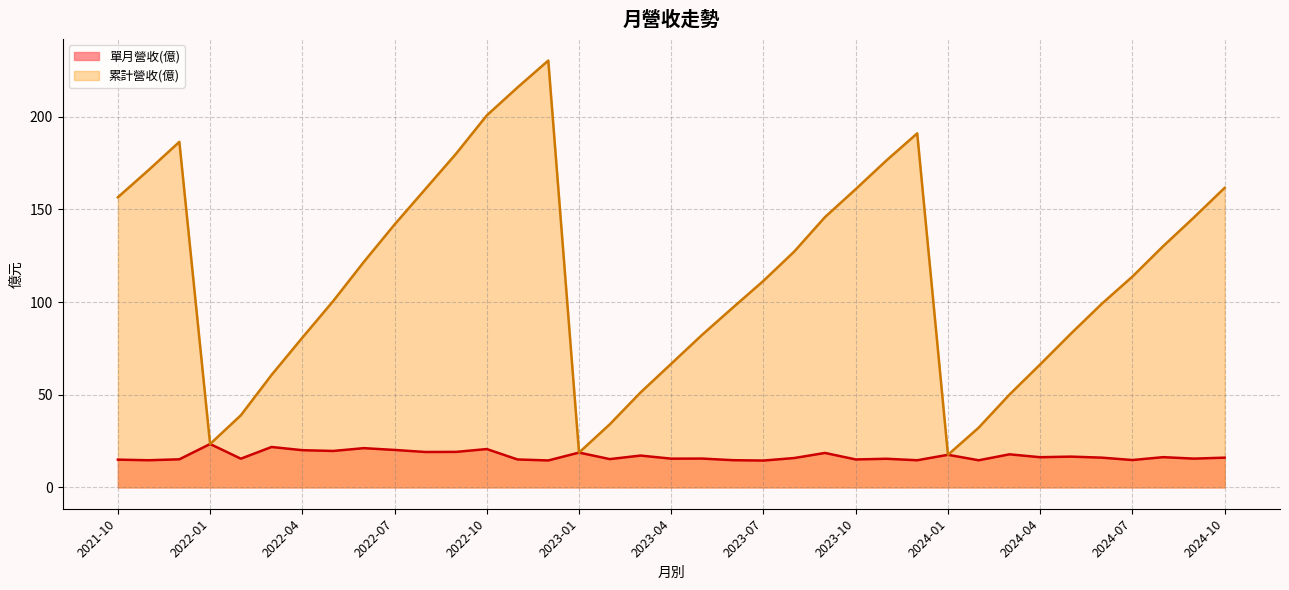

List the labels in order of 單月營收(億) value, smallest first.

2023-07, 2022-12, 2024-02, 2023-12, 2021-11, 2023-06, 2024-07, 2021-10, 2022-11, 2023-10, 2021-12, 2023-02, 2023-11, 2022-02, 2023-04, 2024-09, 2023-05, 2023-08, 2024-10, 2024-06, 2024-04, 2024-08, 2024-05, 2023-03, 2024-01, 2024-03, 2023-09, 2023-01, 2022-08, 2022-09, 2022-05, 2022-04, 2022-07, 2022-10, 2022-06, 2022-03, 2022-01